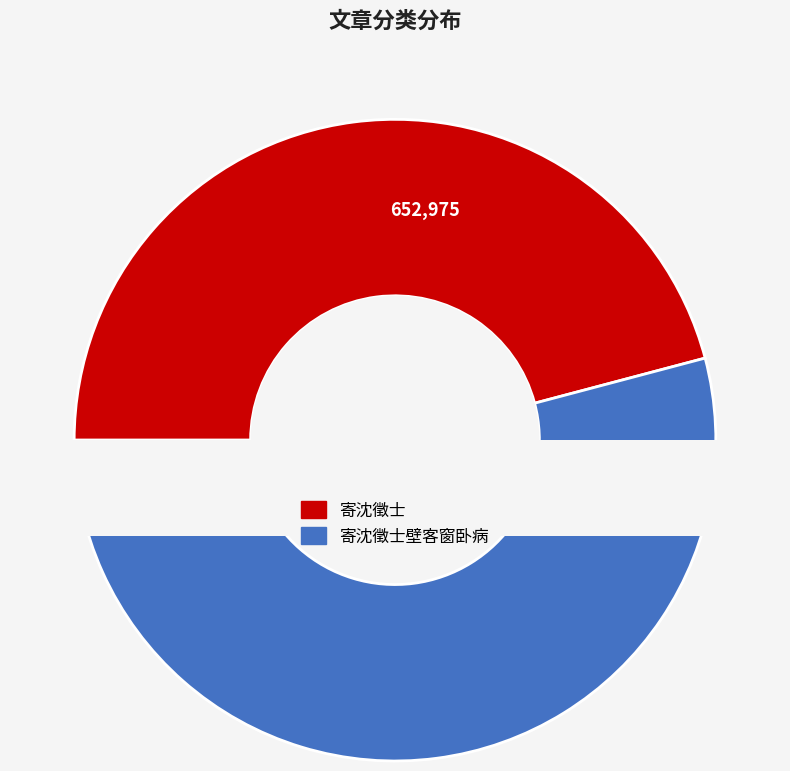

Is it true that 寄沈徵士壁客窗卧病 is 54% of the pie?

True